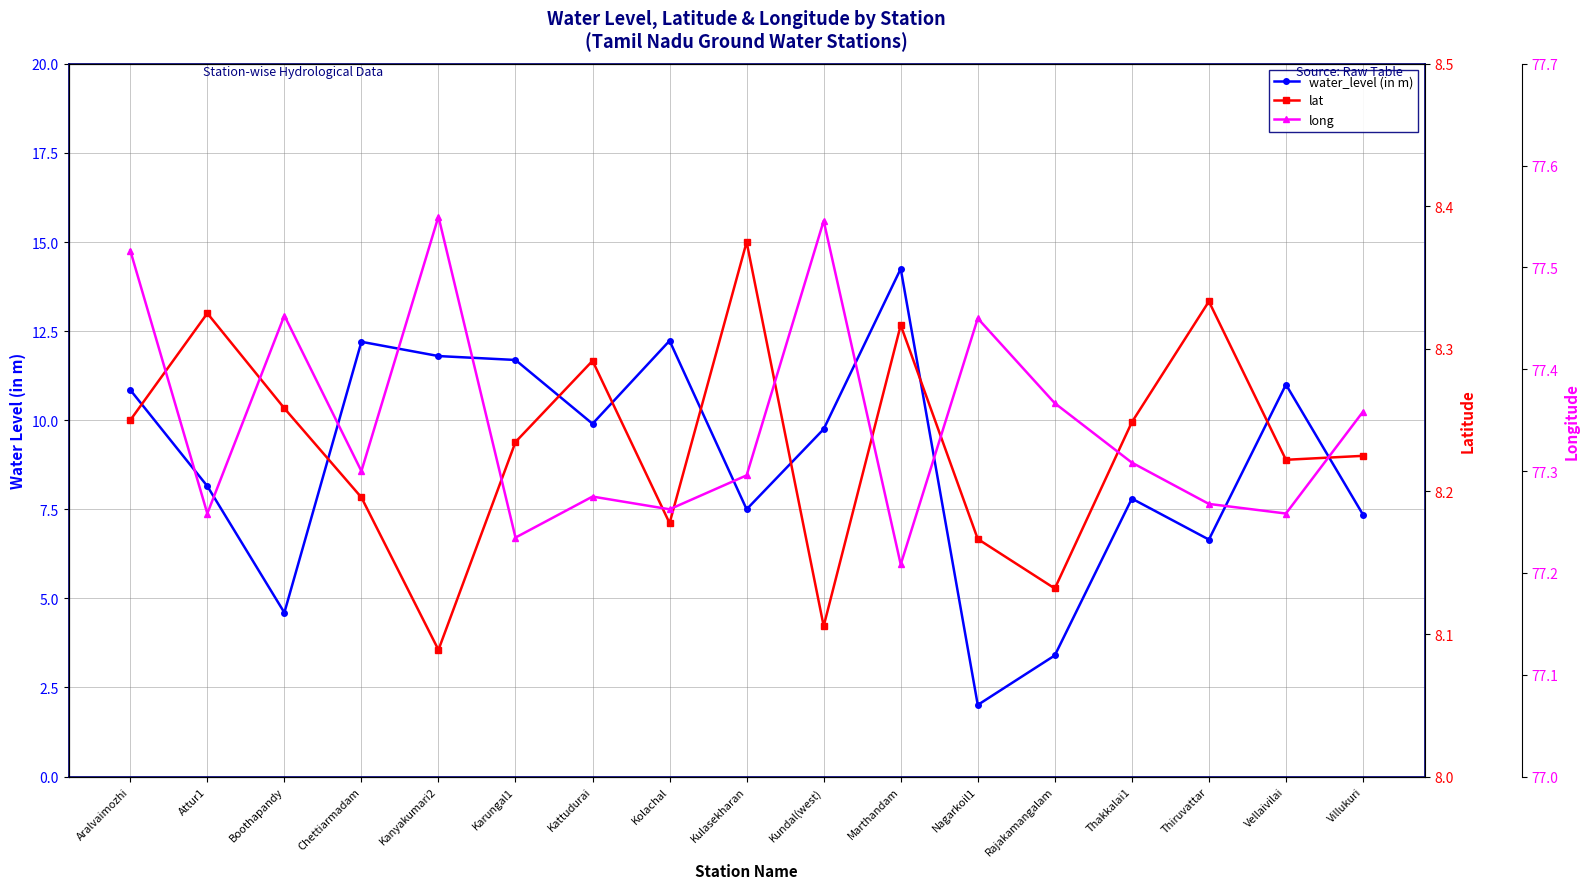

At how many categories does at least one series exceed 56?

17